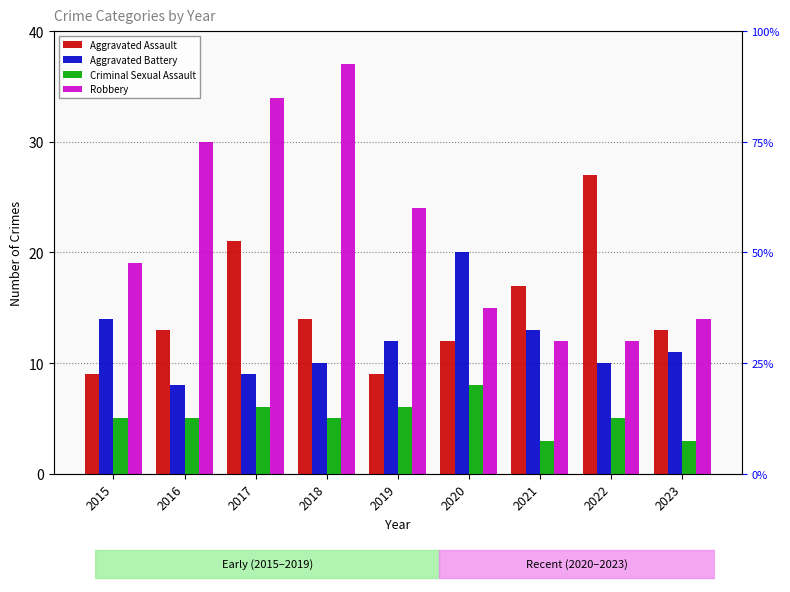

What is the sum of the Aggravated Battery values at 2016 and 2019?

20